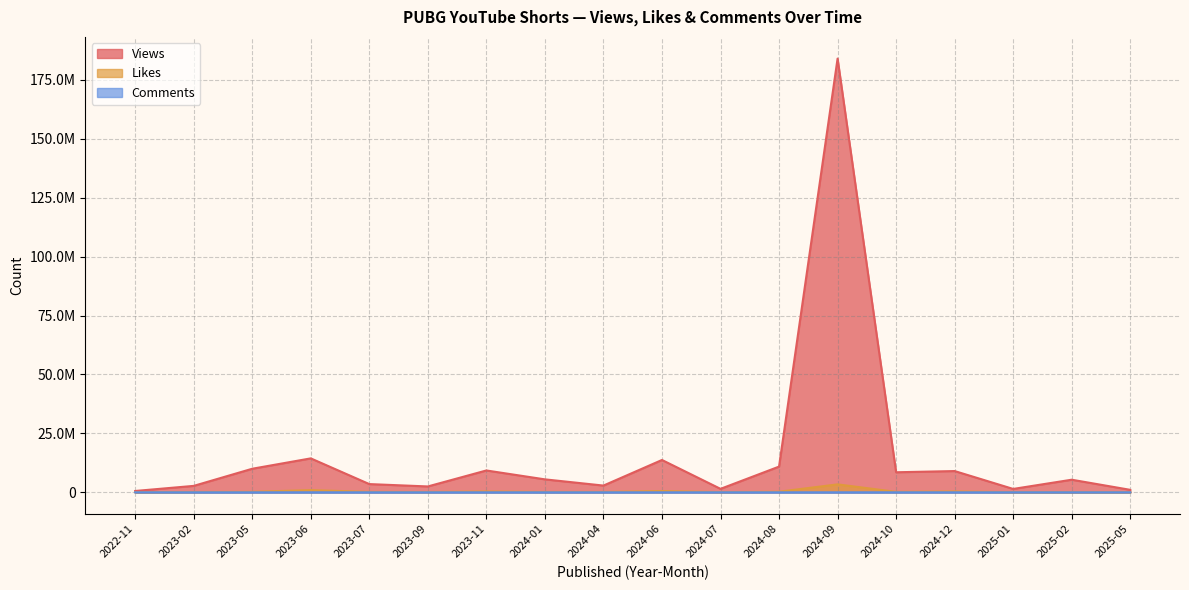

How many interior local valleys does the Likes series have?

5